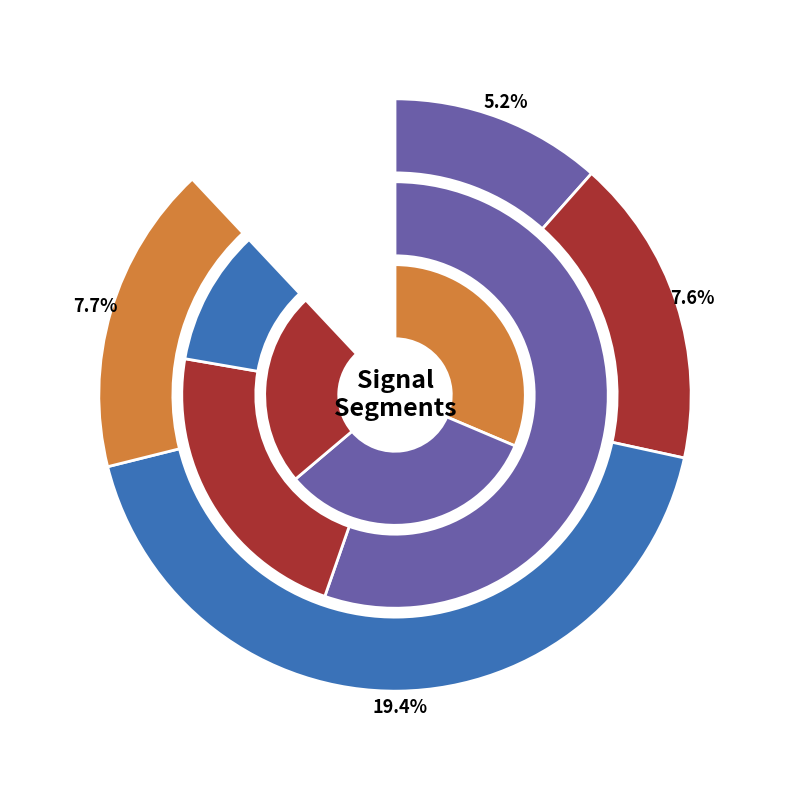

To the nearest percent, what is the difference between the signal segment 3 and signal segment 4 slice percentages?

12%